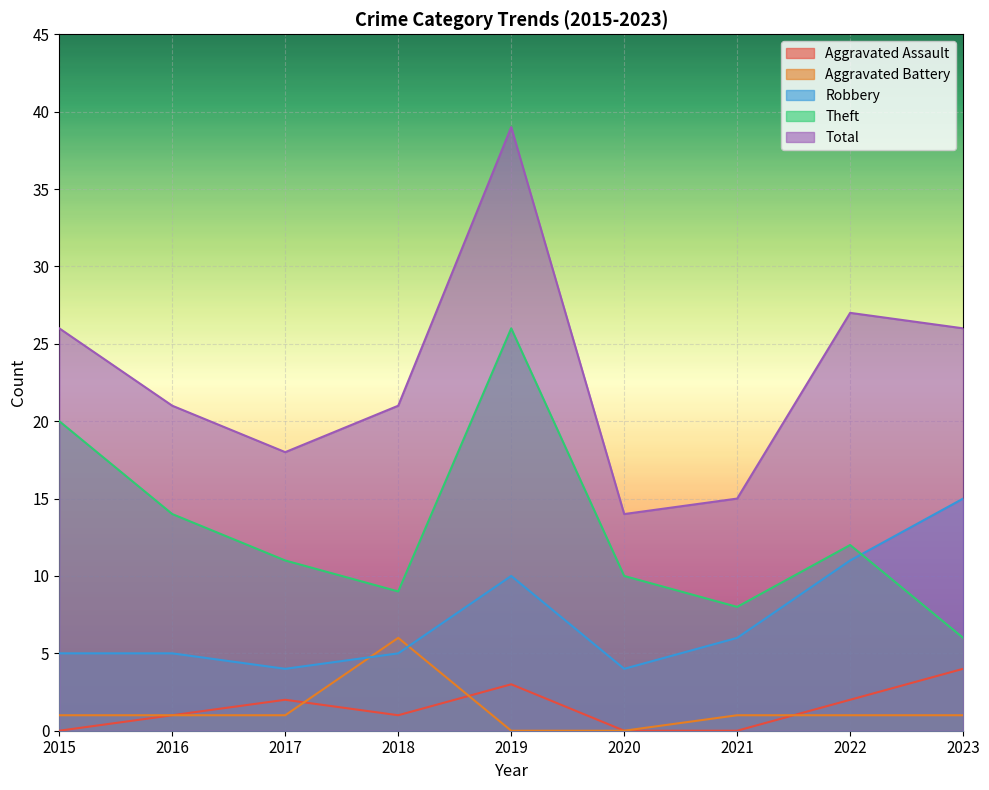

What is the average value of the Theft series?

13